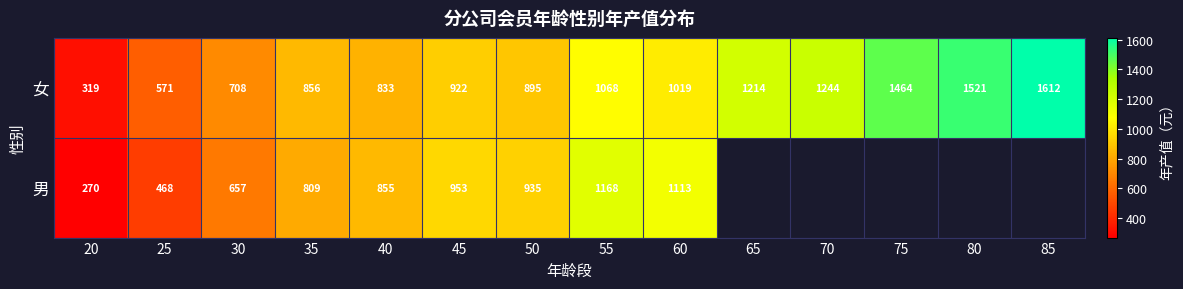

At which category is the sum across all series the highest?

55